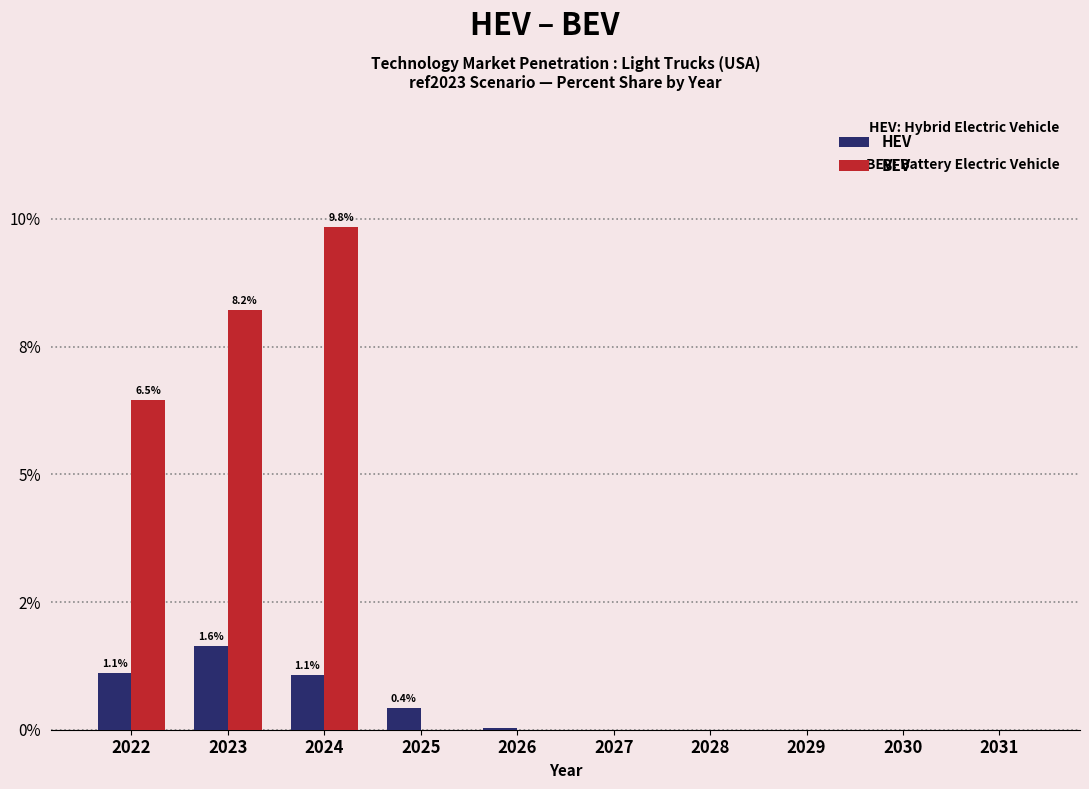

List the series in order of their overall mean, highest first.

BEV, HEV